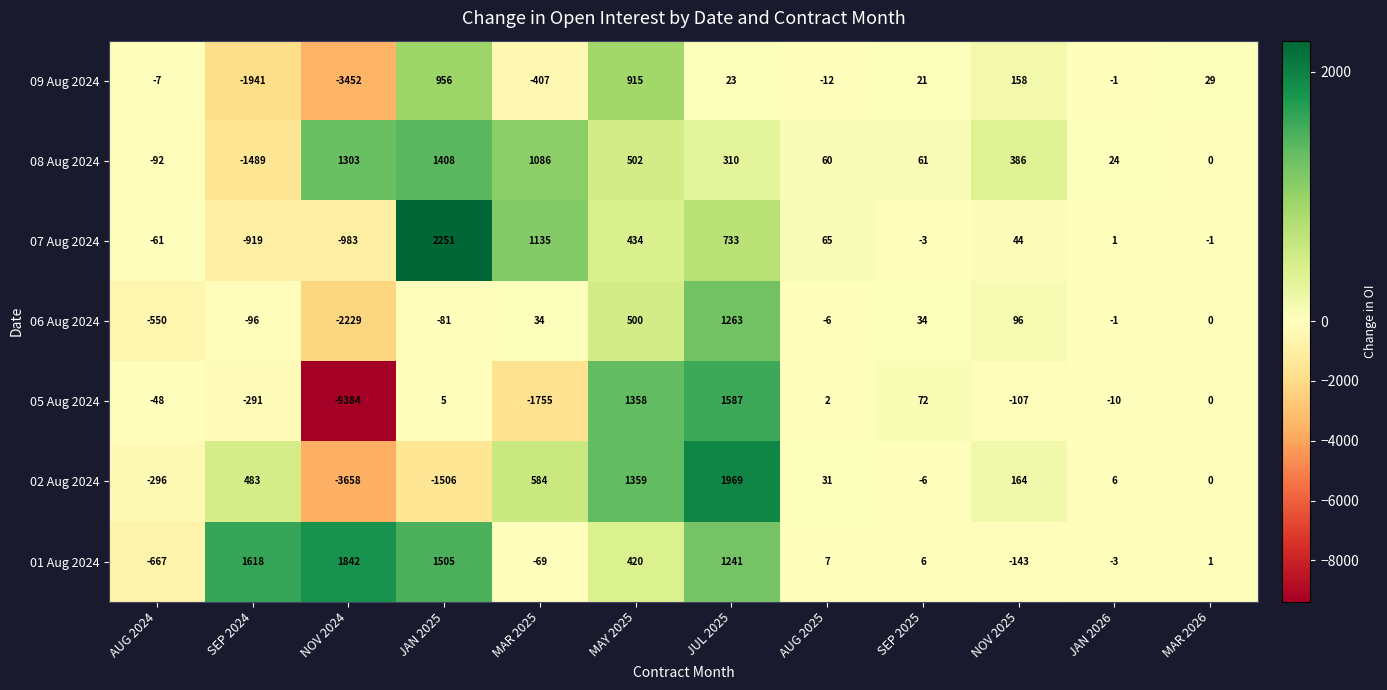

What is the total value across all series at SEP 2024?

-2635